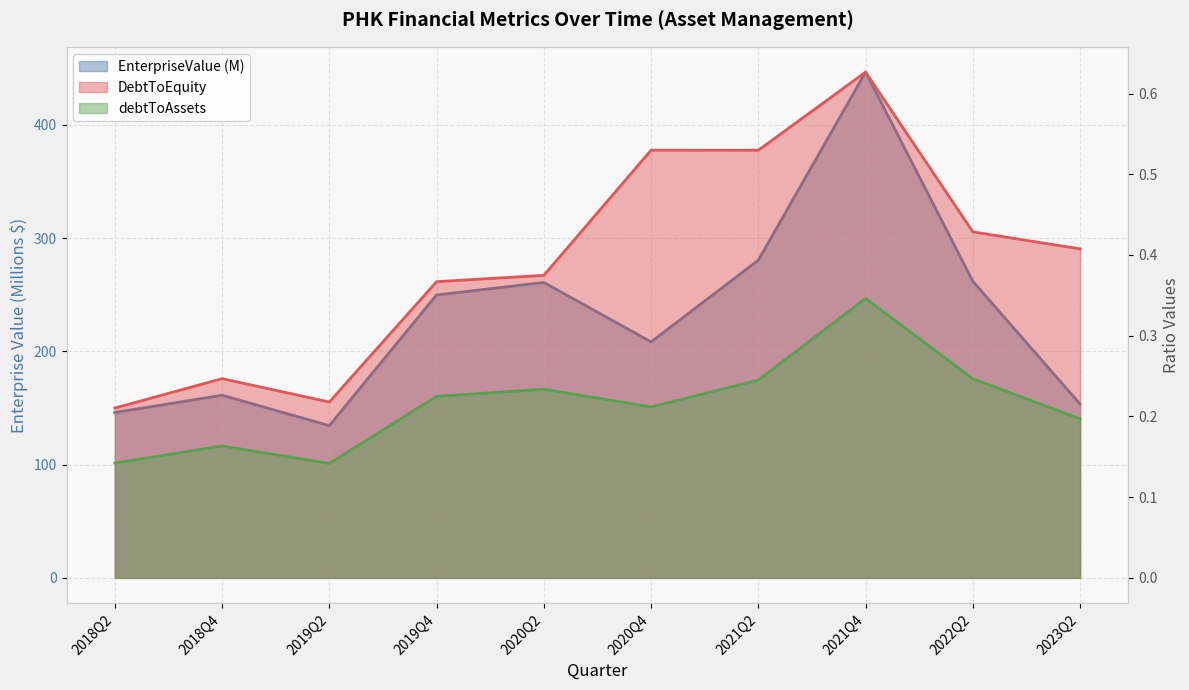

Is the value of DebtToEquity at 2019Q2 greater than the value of EnterpriseValue at 2021Q2?

No